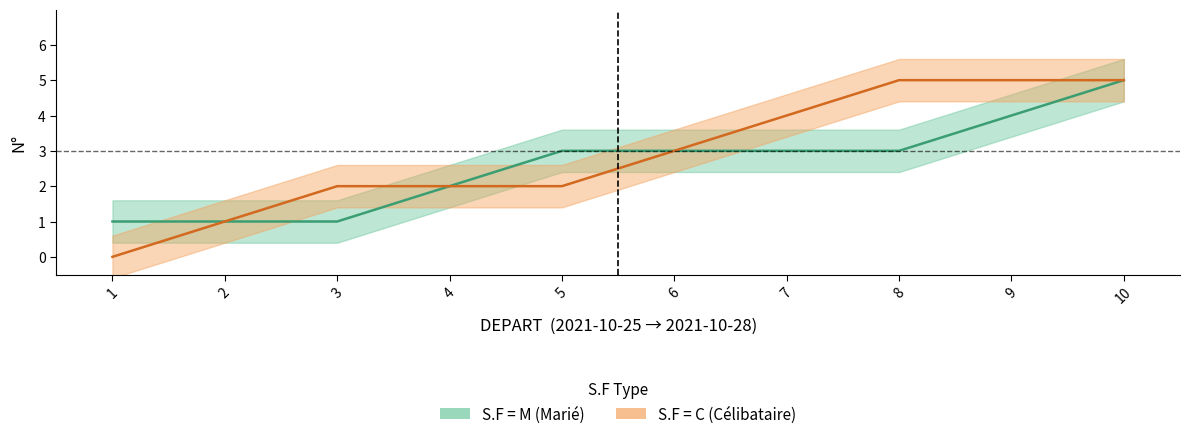

List the series in order of their peak value, lowest first.

Single (C), Married (M)